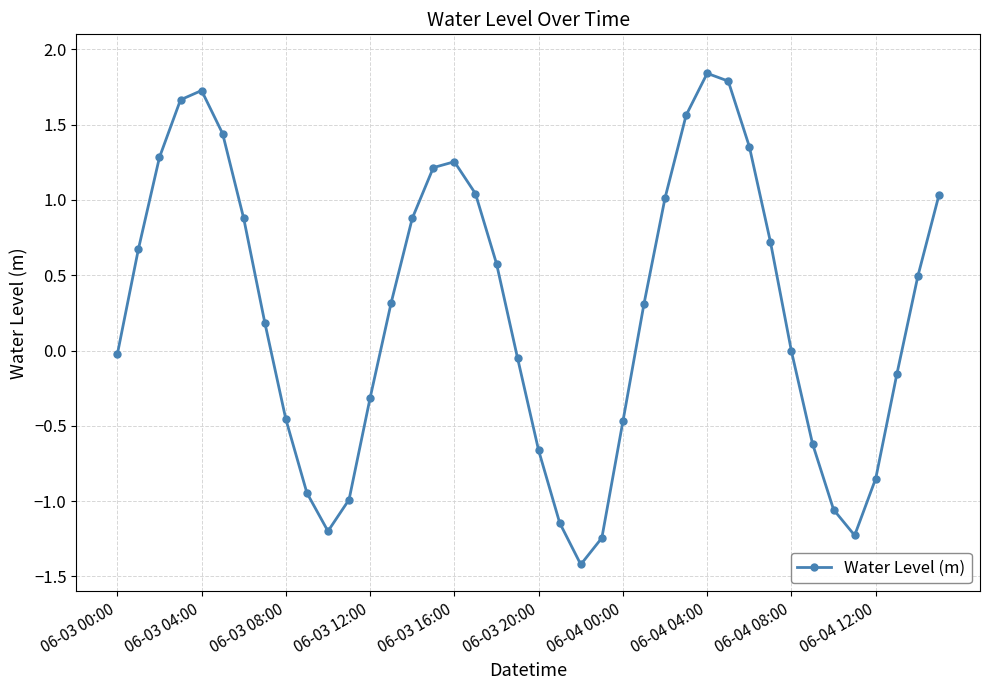

What is the difference between the maximum and second lowest values?

3.1